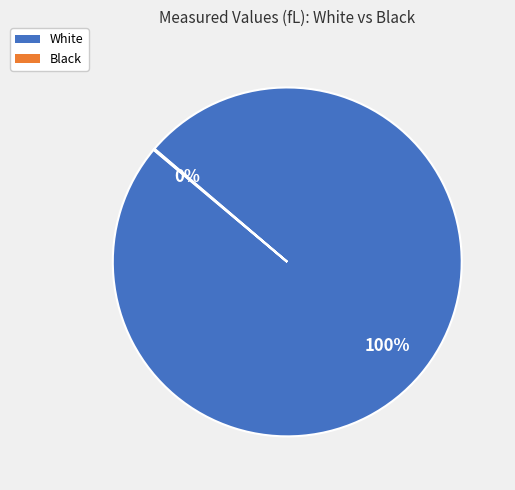

Which slice represents more than half of the pie?

White